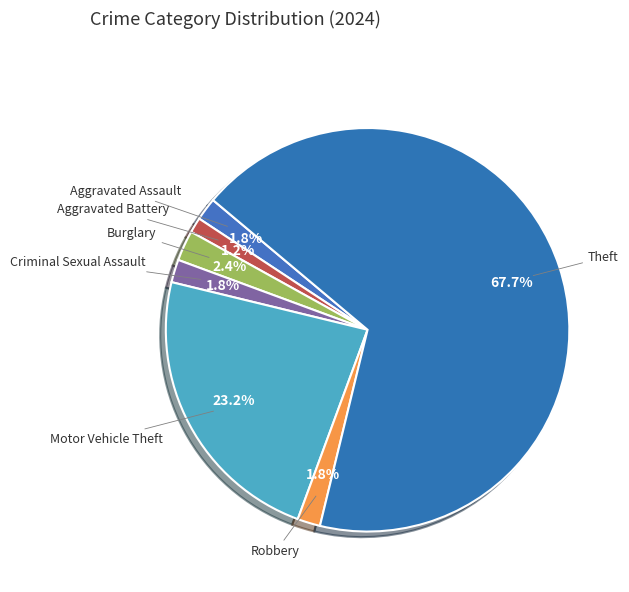

Which category accounts for the majority?

Theft